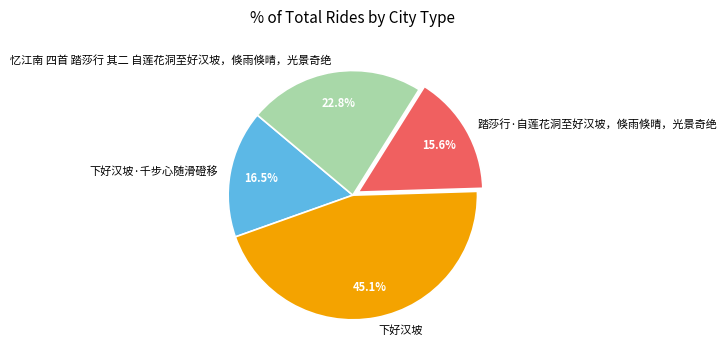

Count the number of slices in the pie.

4